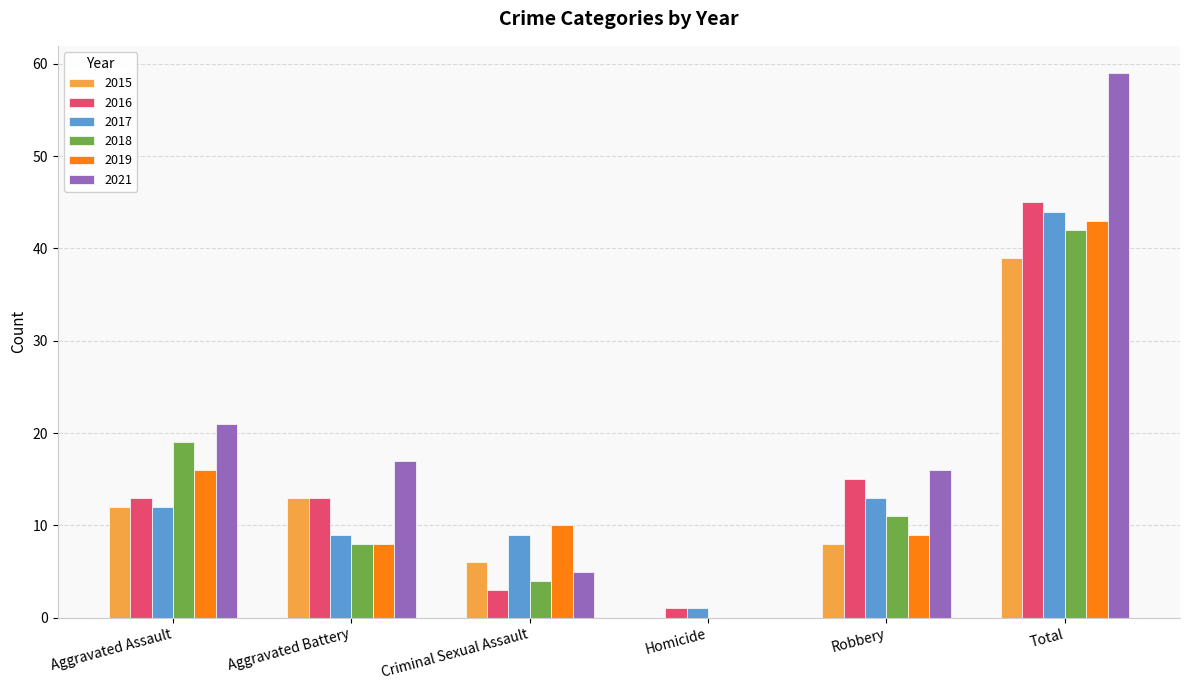

Which series has the largest total across all categories?

2021